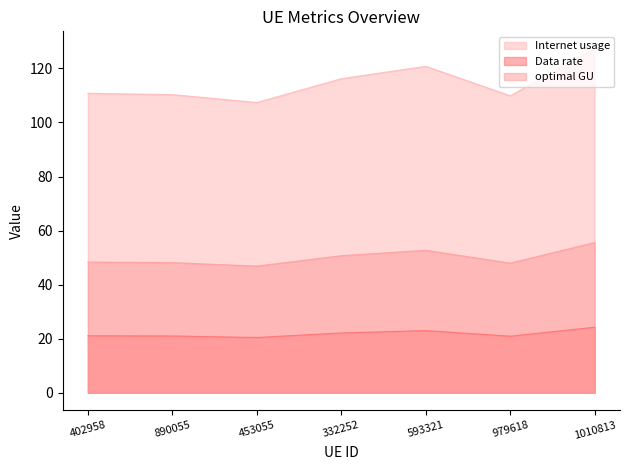

Where is the first local minimum for Internet usage?

453055